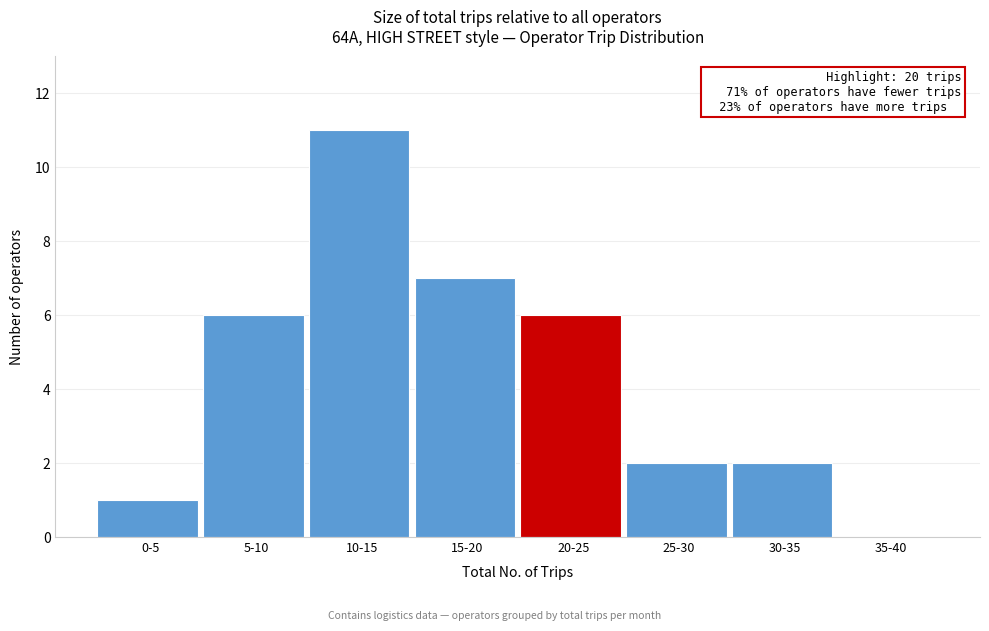

Reading left to right, list all the values displayed in this chart.

0-5=1	5-10=6	10-15=11	15-20=7	20-25=6	25-30=2	30-35=2	35-40=0